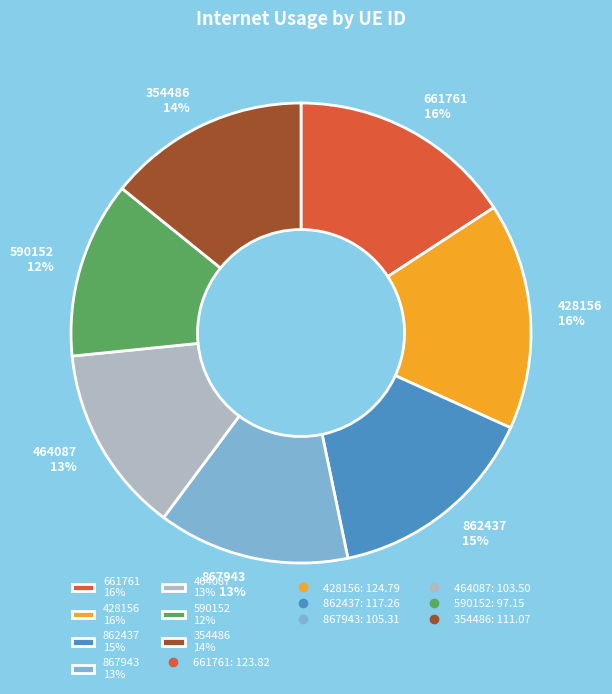

True or false: 464087 accounts for 13% of the total.

True